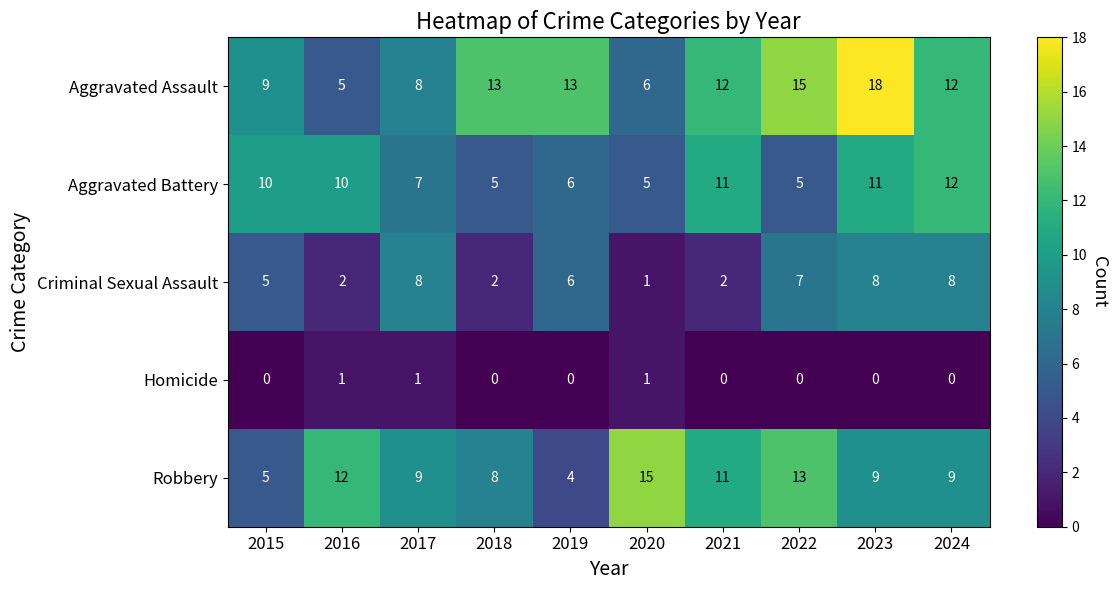

Which series has the largest total across all categories?

Aggravated Assault